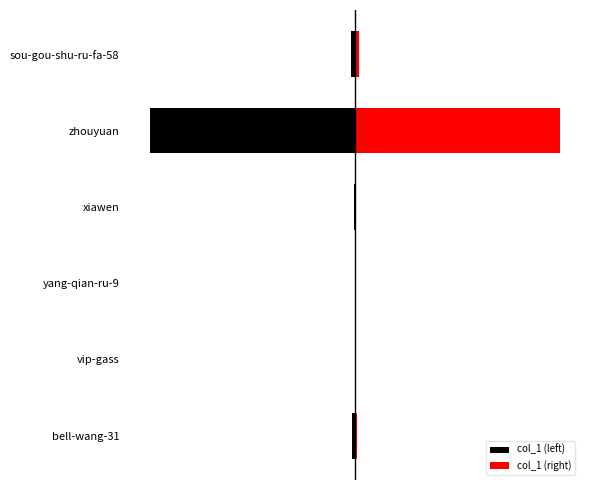

What is the spread (max minus min) of values at sou-gou-shu-ru-fa-58?

35820